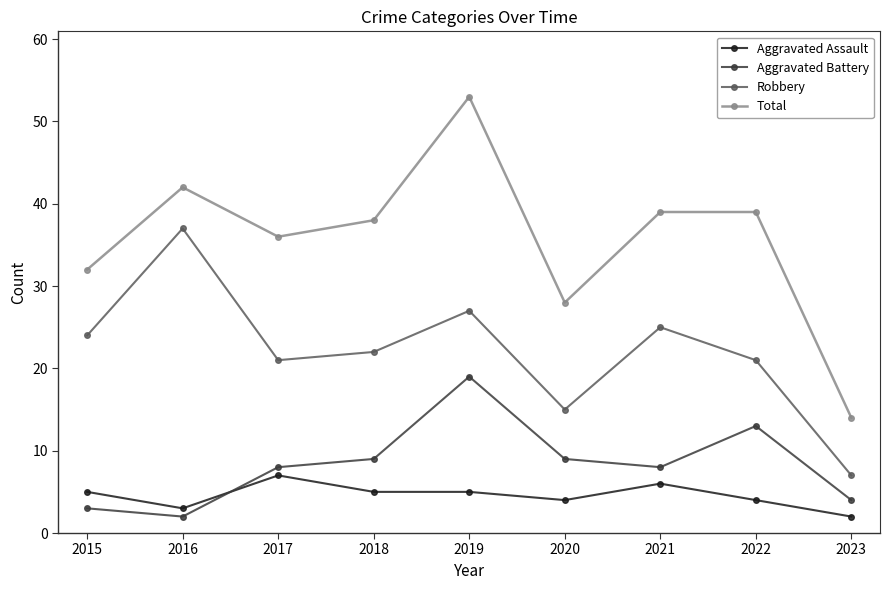

What is the spread (max minus min) of values at 2021?

33